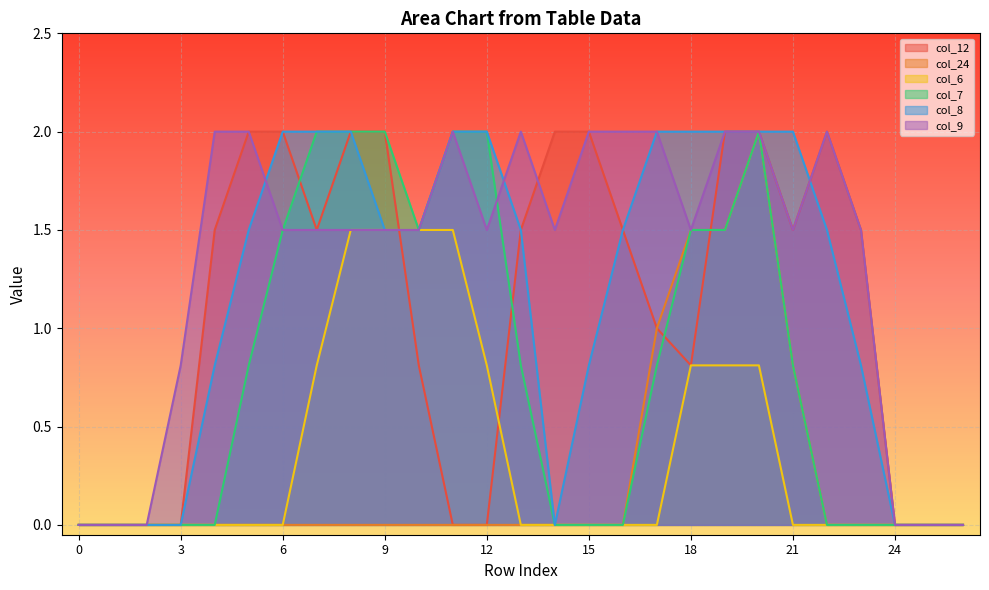

True or false: col_24 and col_8 intersect in this chart.

False